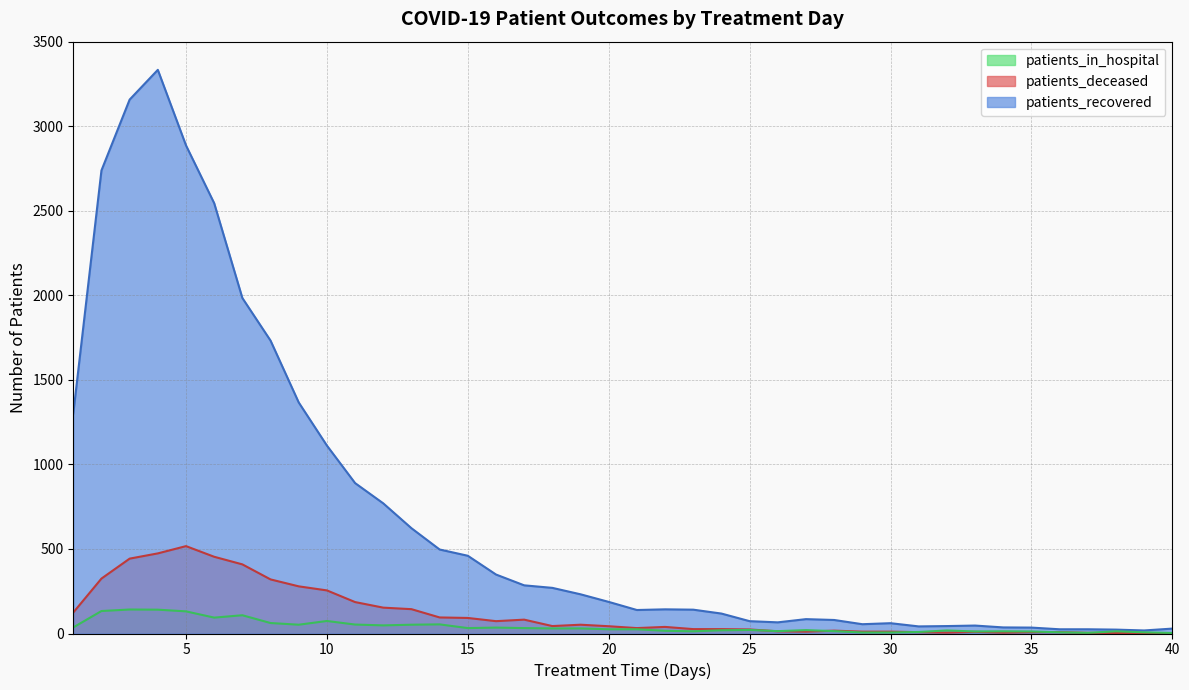

How many interior local peaks does the patients_in_hospital series have?

10